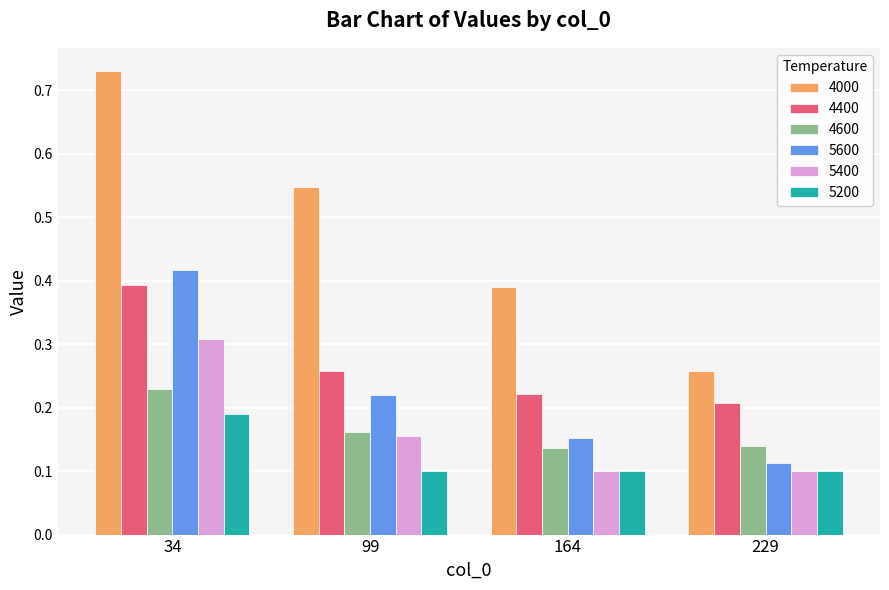

Which series has the widest spread of values?

4000